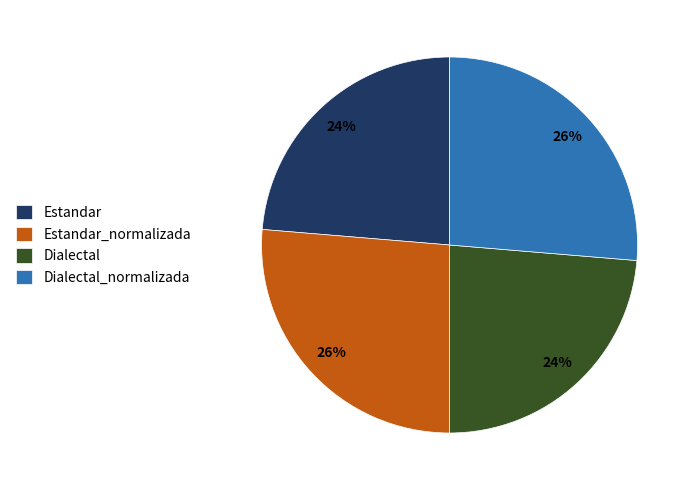

Is there any slice that represents more than half of the pie?

No